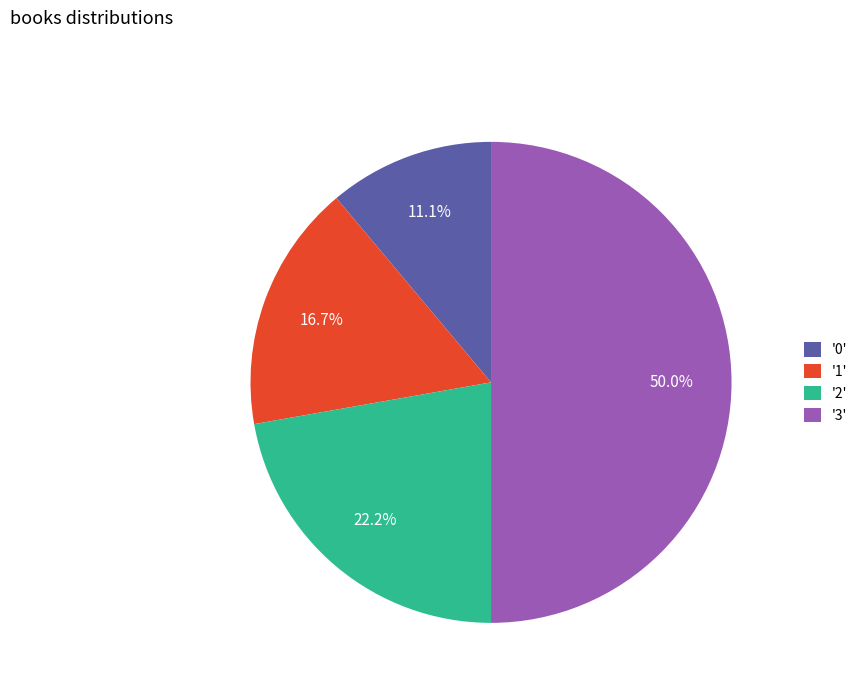

Between '2' and '3', which is larger?

'3'